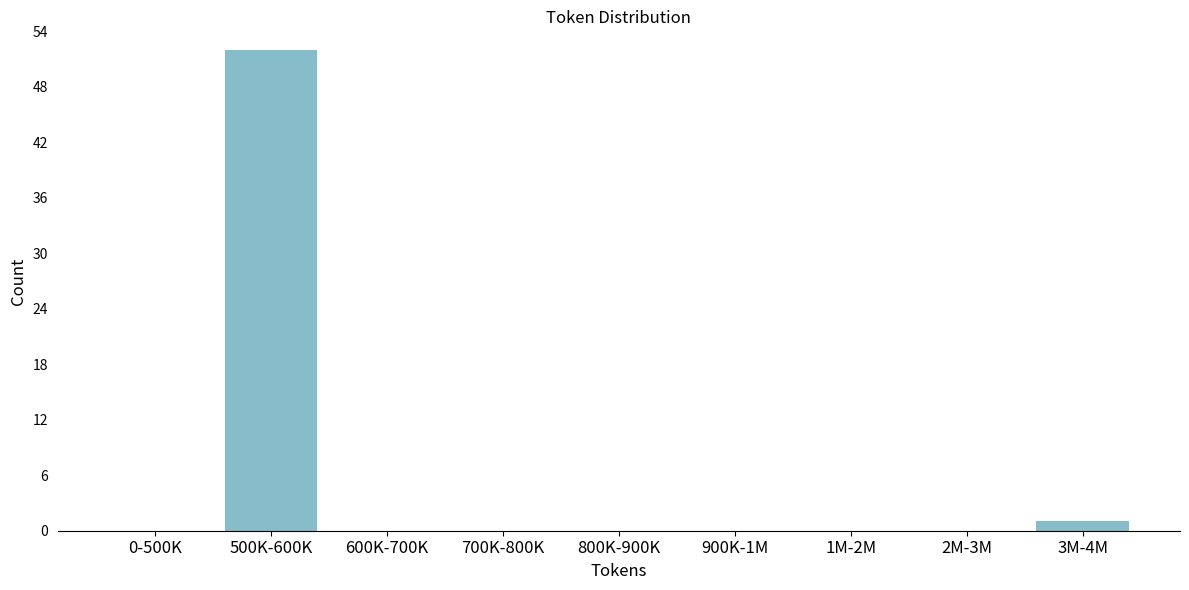

Reading left to right, extract all data points from this chart.

0-500K=0	500K-600K=52	600K-700K=0	700K-800K=0	800K-900K=0	900K-1M=0	1M-2M=0	2M-3M=0	3M-4M=1